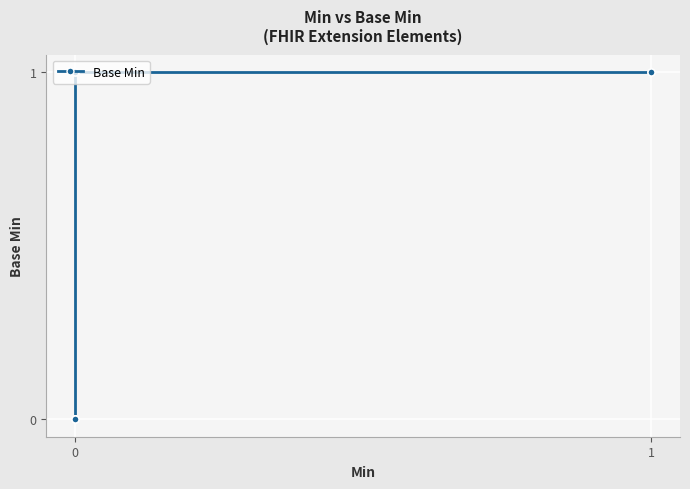

True or false: there are more than 1 points higher than both neighbors.

False